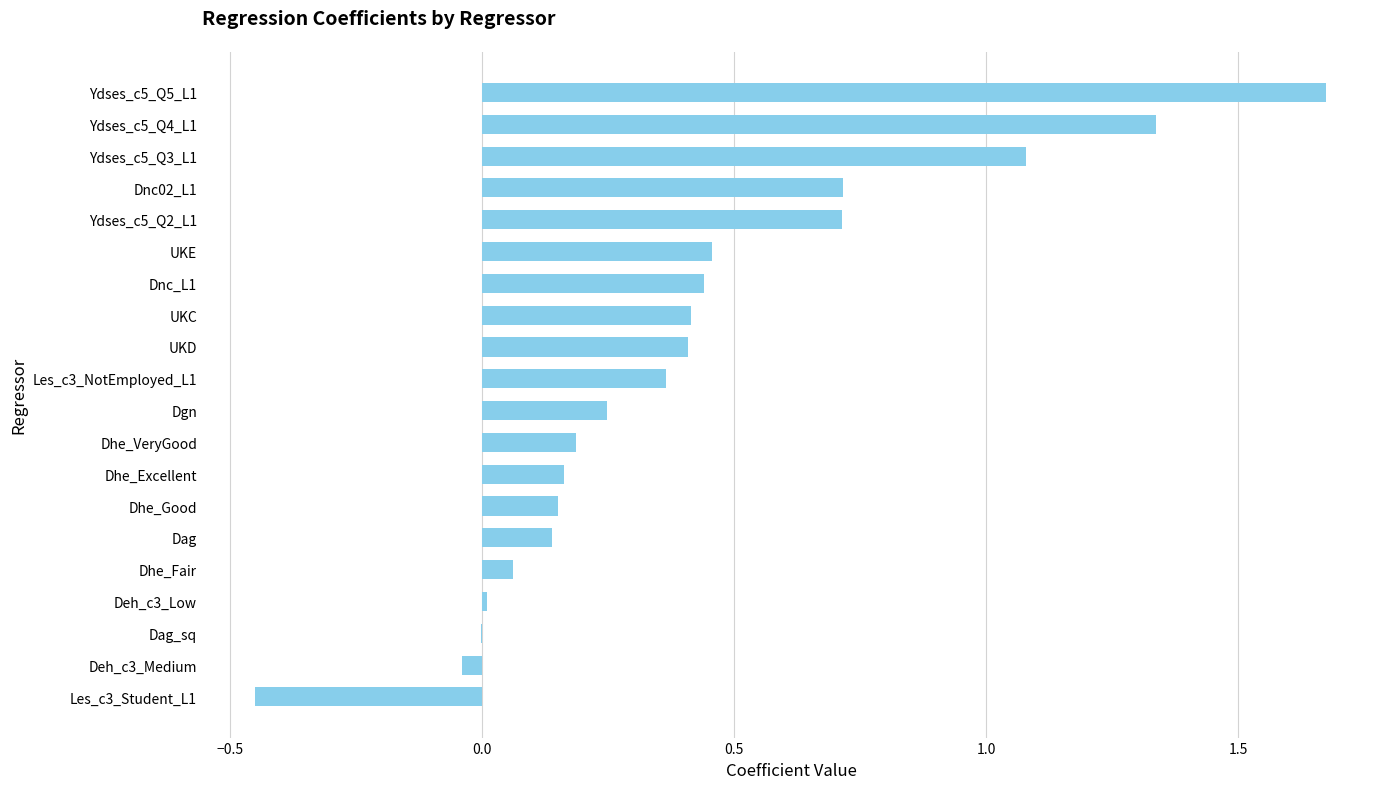

How many data points does each series have?

20